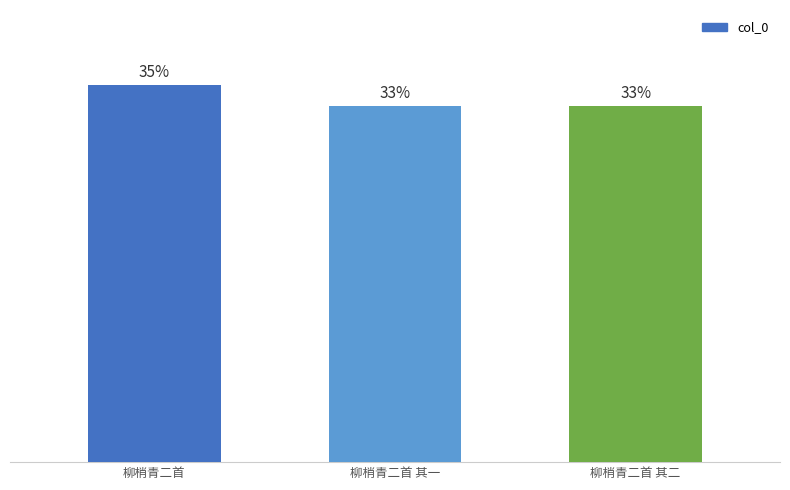

What is the approximate value at 柳梢青二首 其二?

32.7